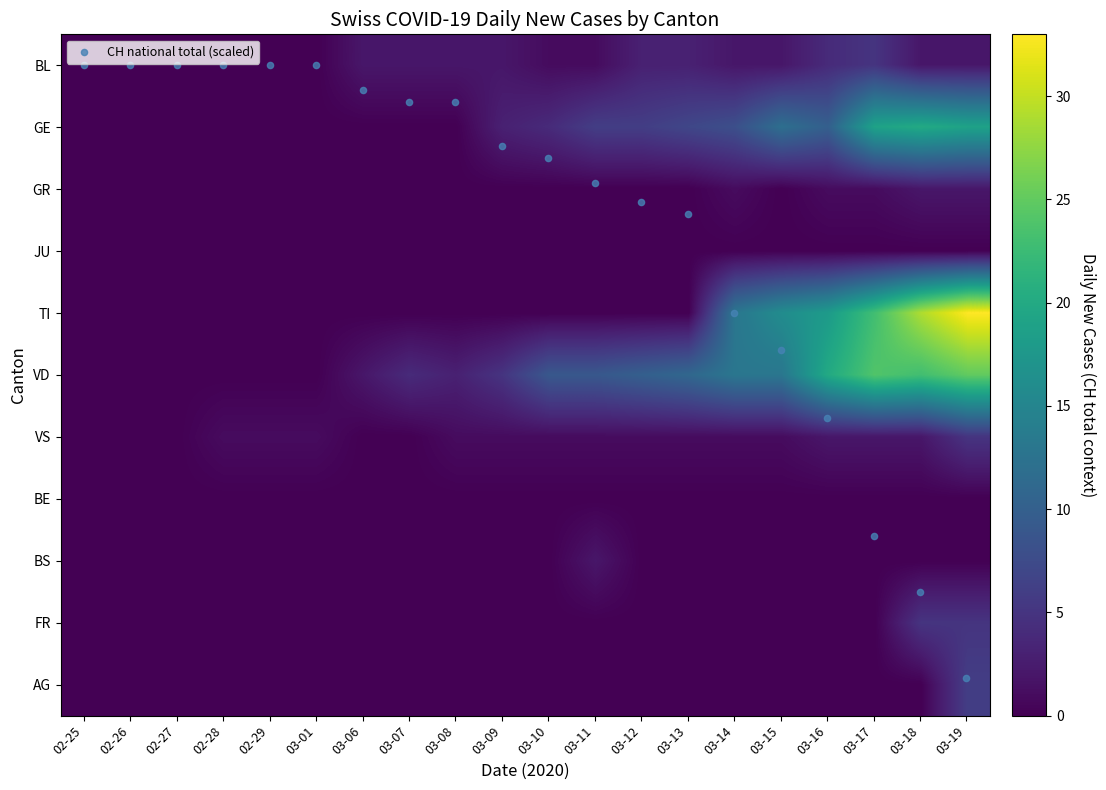

Which has a higher value, 03-11 or 03-17?

03-17